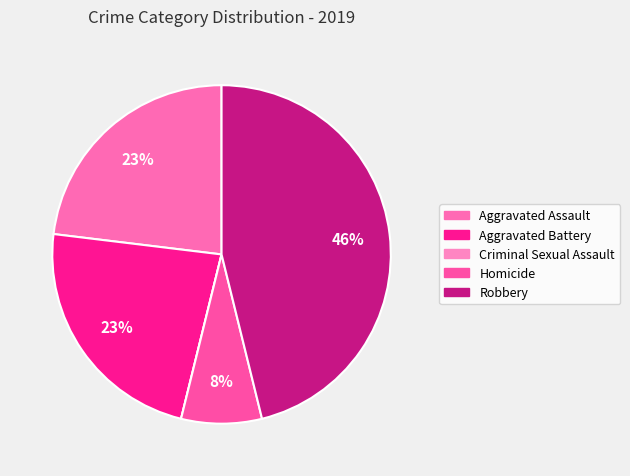

Which category has the smallest portion of the pie?

Criminal Sexual Assault